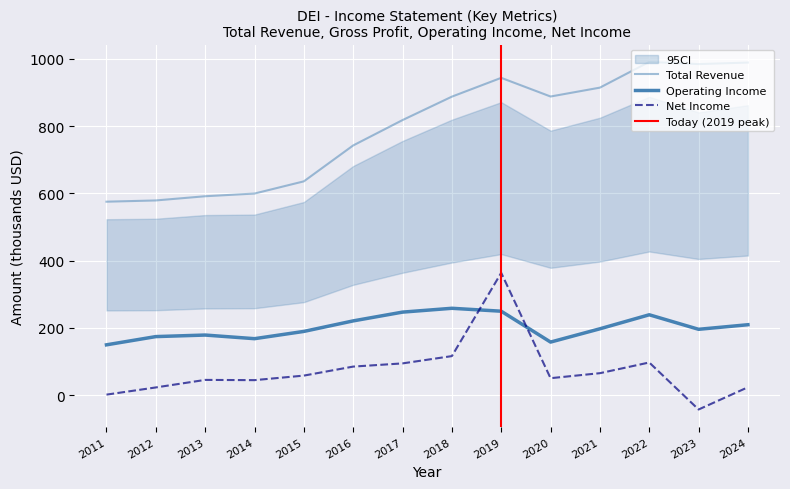

At which label does Operating Income or Loss first exceed 197?

2016